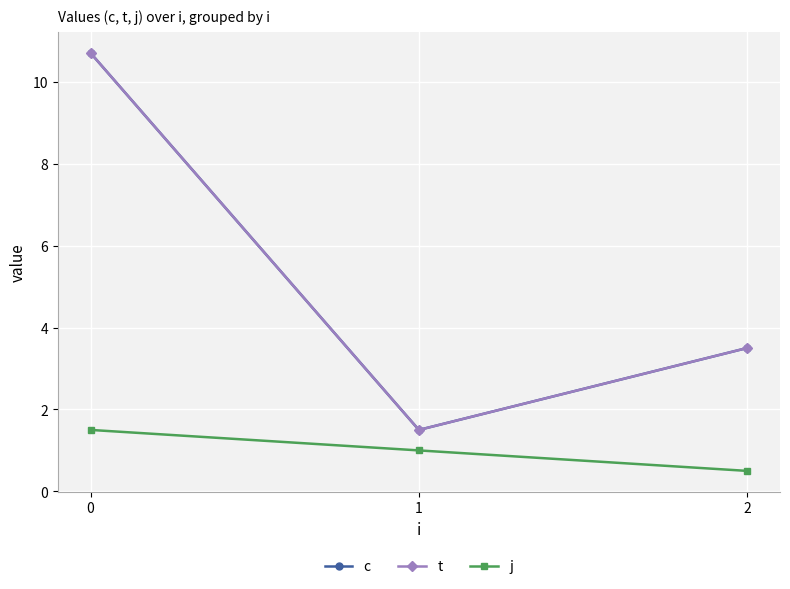

Reading right to left, list all the values displayed in this chart.

c: 2=3.5	1=1.5	0=10.7
t: 2=3.5	1=1.5	0=10.7
j: 2=0.5	1=1.0	0=1.5